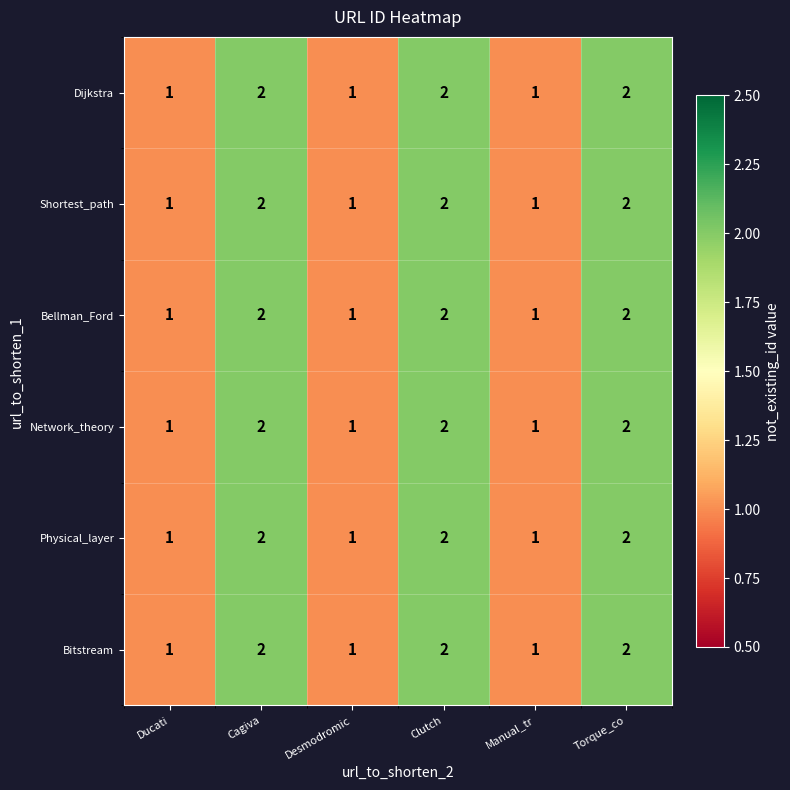

What is the sum of the Bitstream values at Torque_co and Cagiva?

4